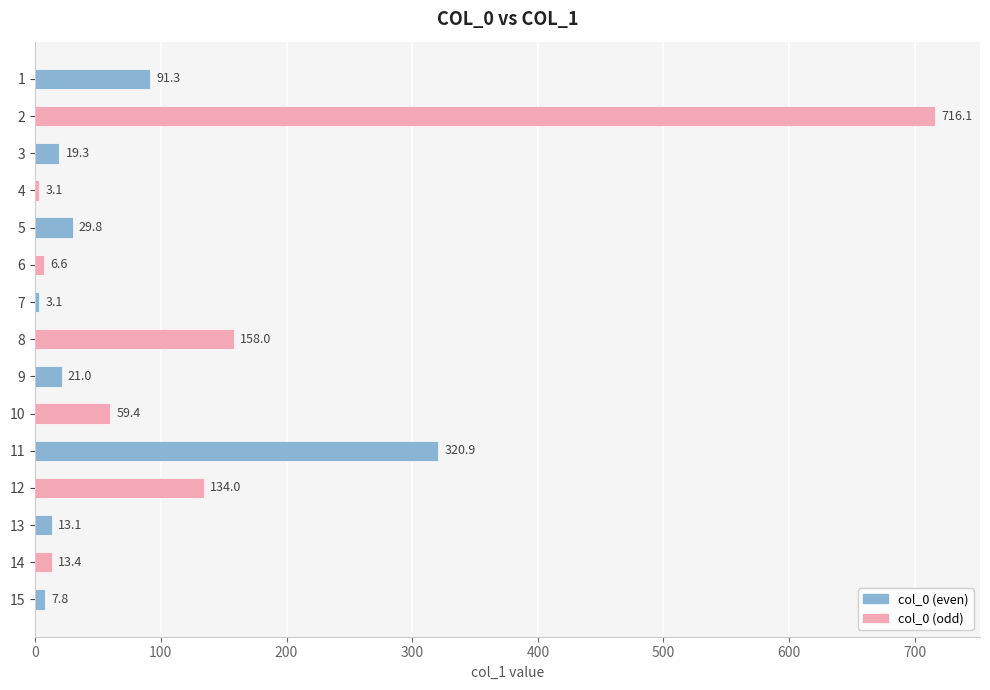

The value at 10 is 25.6. True or false?

False